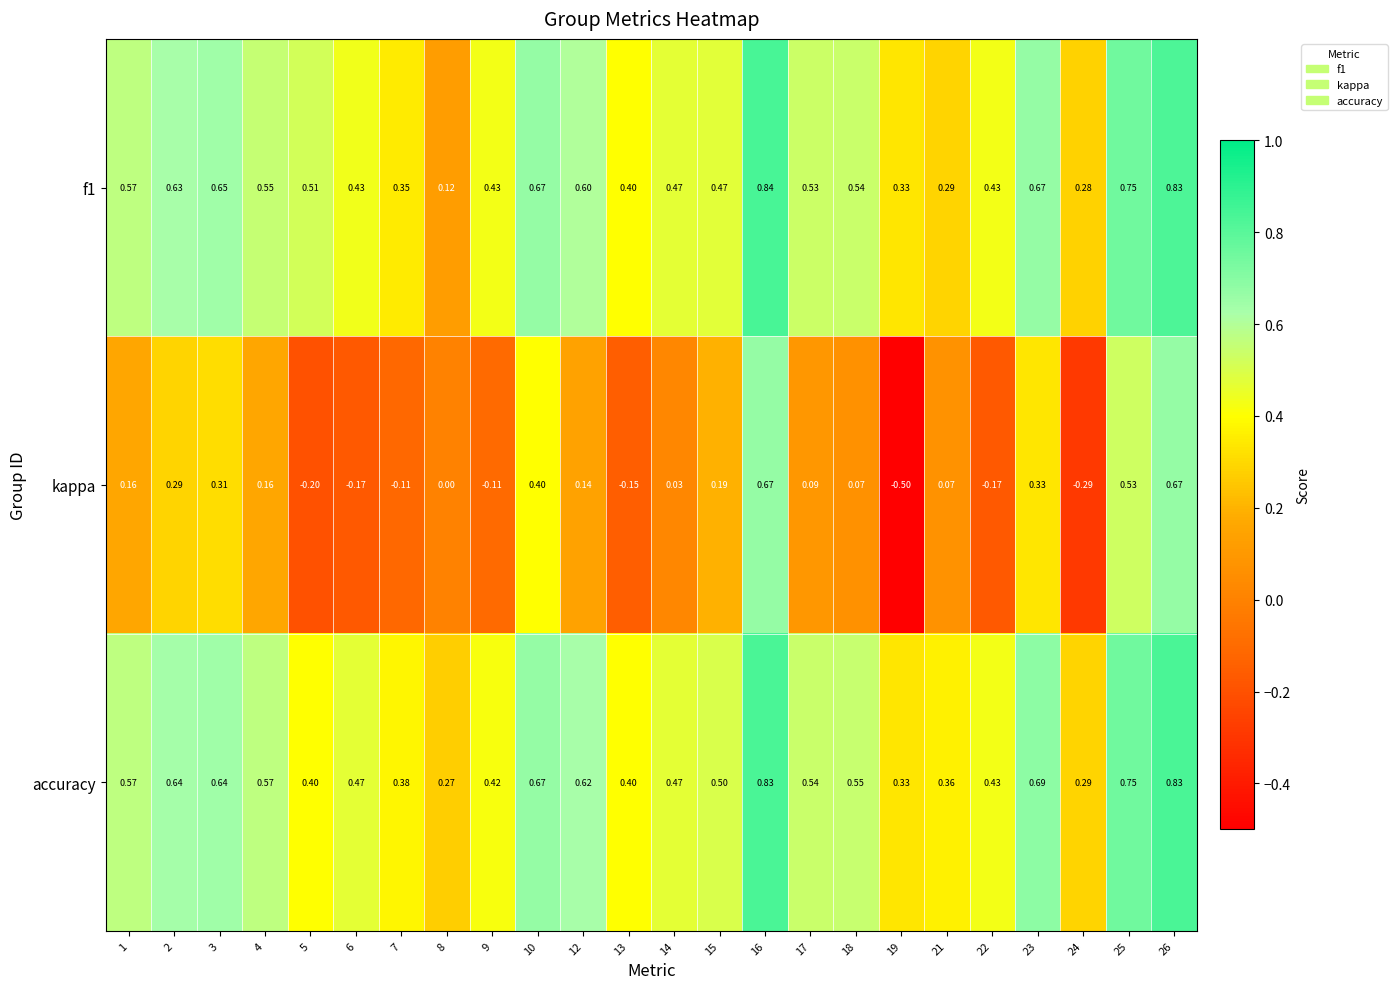

Which series has the widest spread of values?

kappa